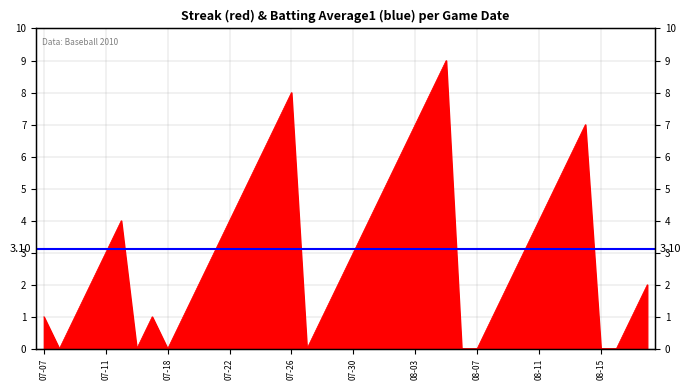

Count the values in the range 1 to 5.

23